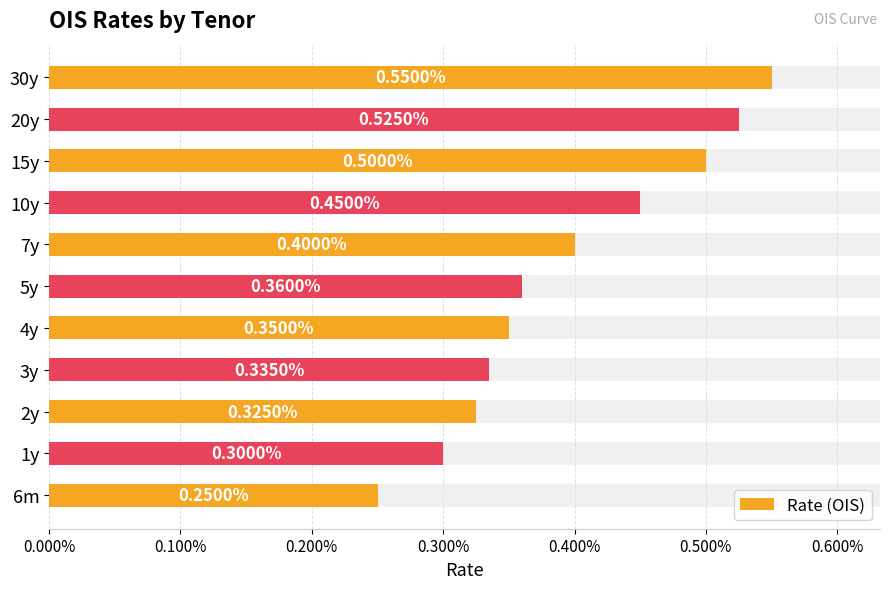

The chart shows a value of 0.0 at 3y. True or false?

False